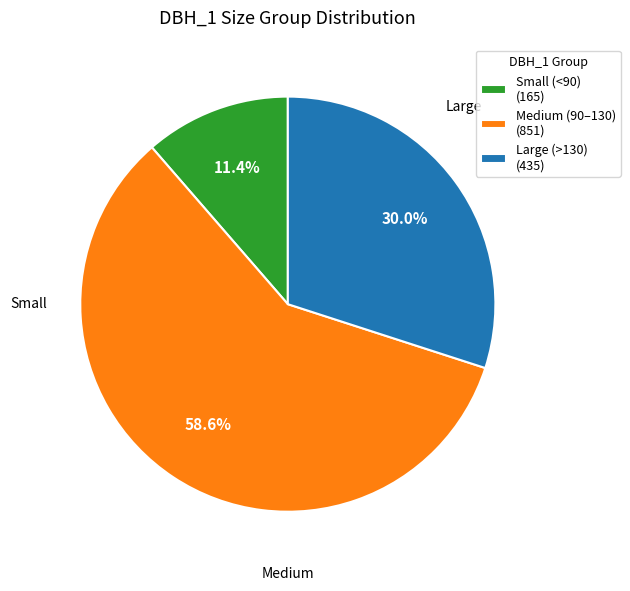

Does any single category account for the majority?

Yes